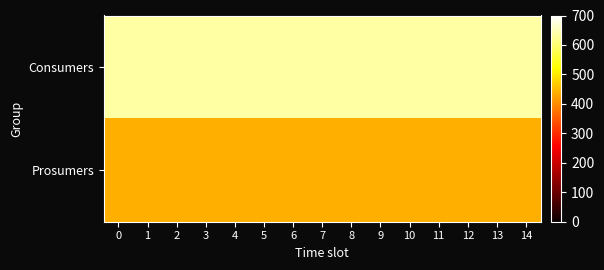

Reading left to right, list all the values displayed in this chart.

Consumers: 0=635	1=635	2=635	3=635	4=635	5=635	6=635	7=635	8=635	9=635	10=635	11=635	12=635	13=635	14=635
Prosumers: 0=440	1=440	2=440	3=440	4=440	5=440	6=440	7=440	8=440	9=440	10=440	11=440	12=440	13=440	14=440